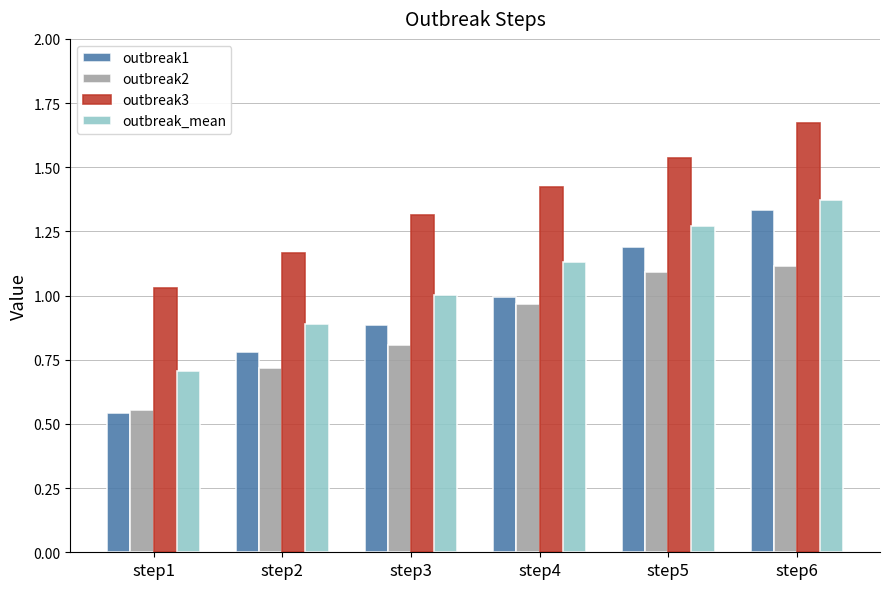

Which series has the largest total across all categories?

outbreak3